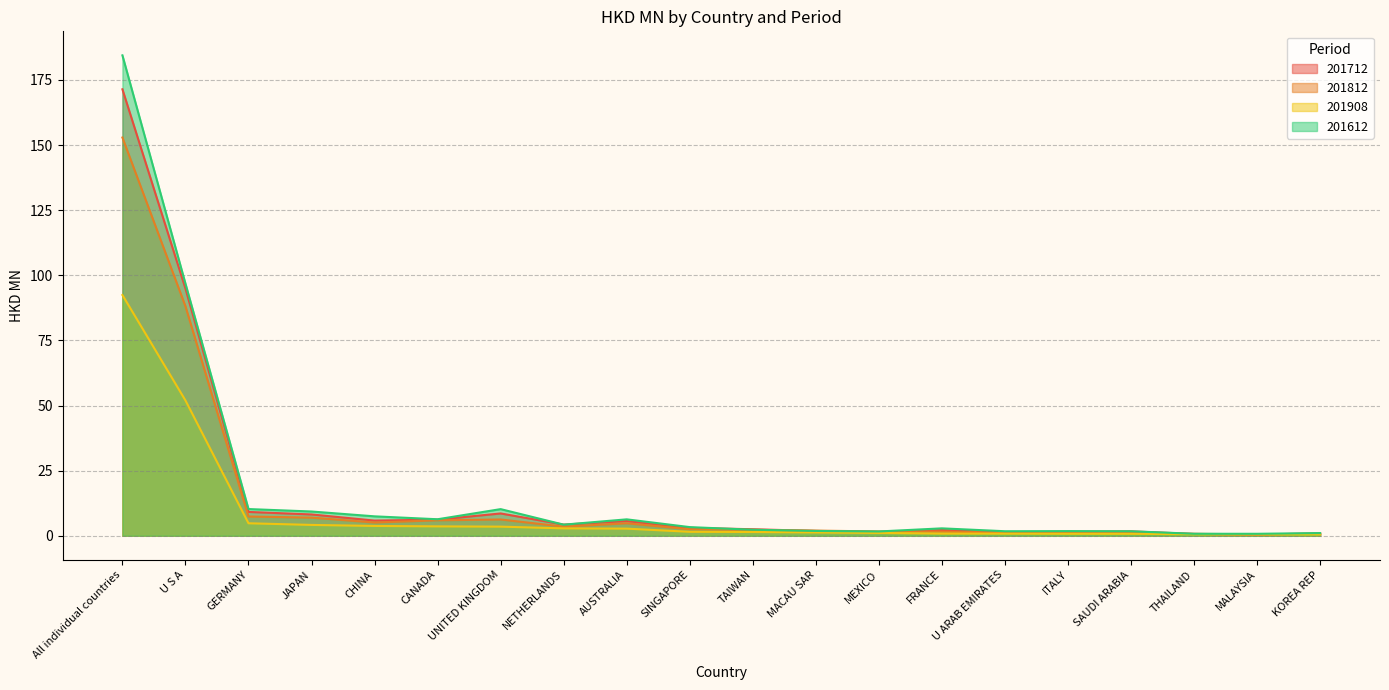

How many values in the 201812 series exceed 2?

11